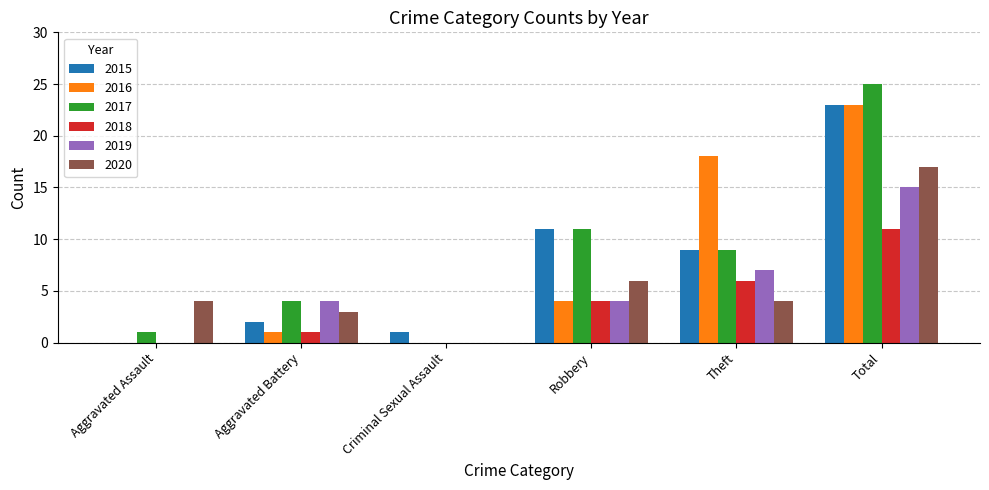

Which series has the largest total across all categories?

2017